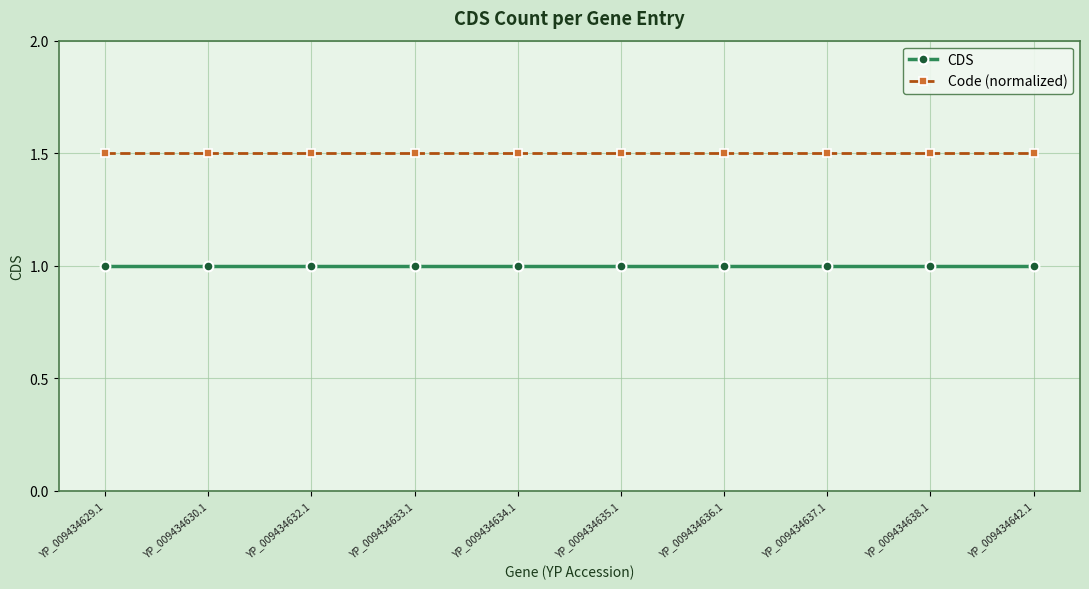

True or false: CDS and Code (normalized) cross at least once.

False